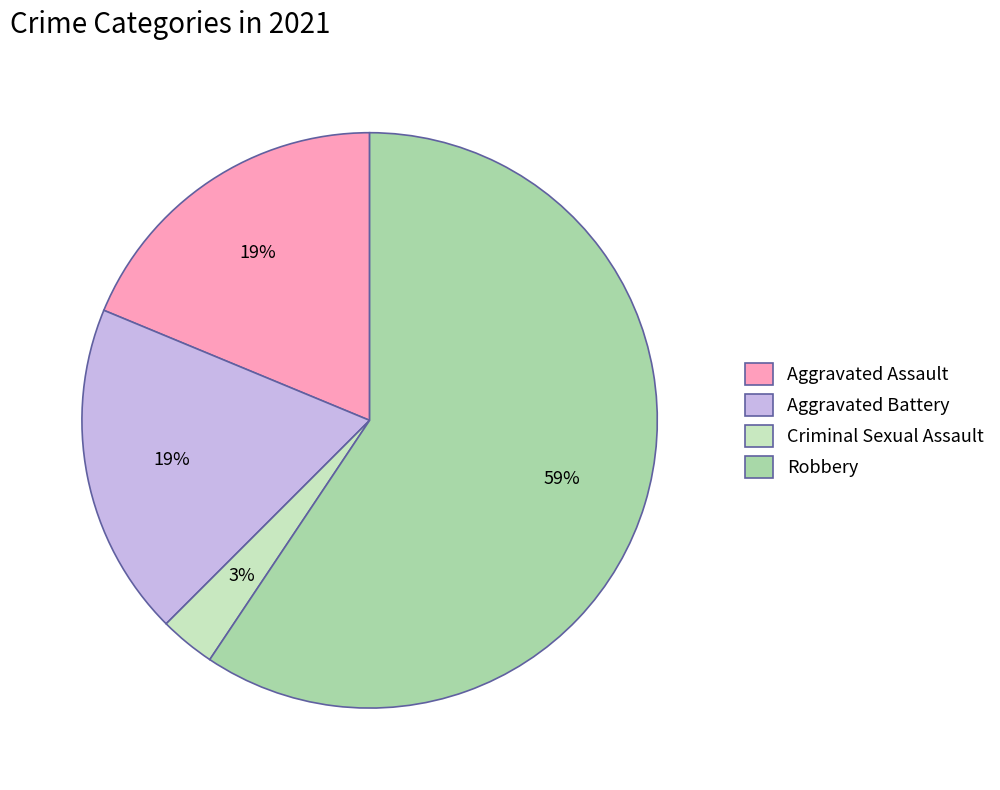

The Robbery slice represents 59% of the pie. True or false?

True